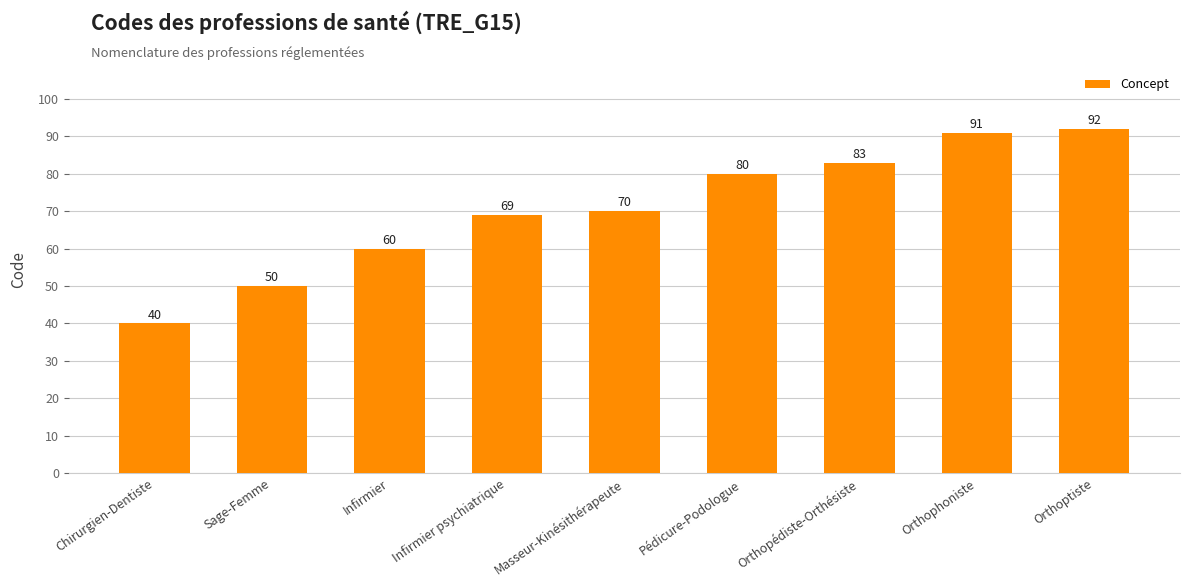

Reading left to right, extract all data points from this chart.

Chirurgien-Dentiste=40	Sage-Femme=50	Infirmier=60	Infirmier psychiatrique=69	Masseur-Kinésithérapeute=70	Pédicure-Podologue=80	Orthopédiste-Orthésiste=83	Orthophoniste=91	Orthoptiste=92